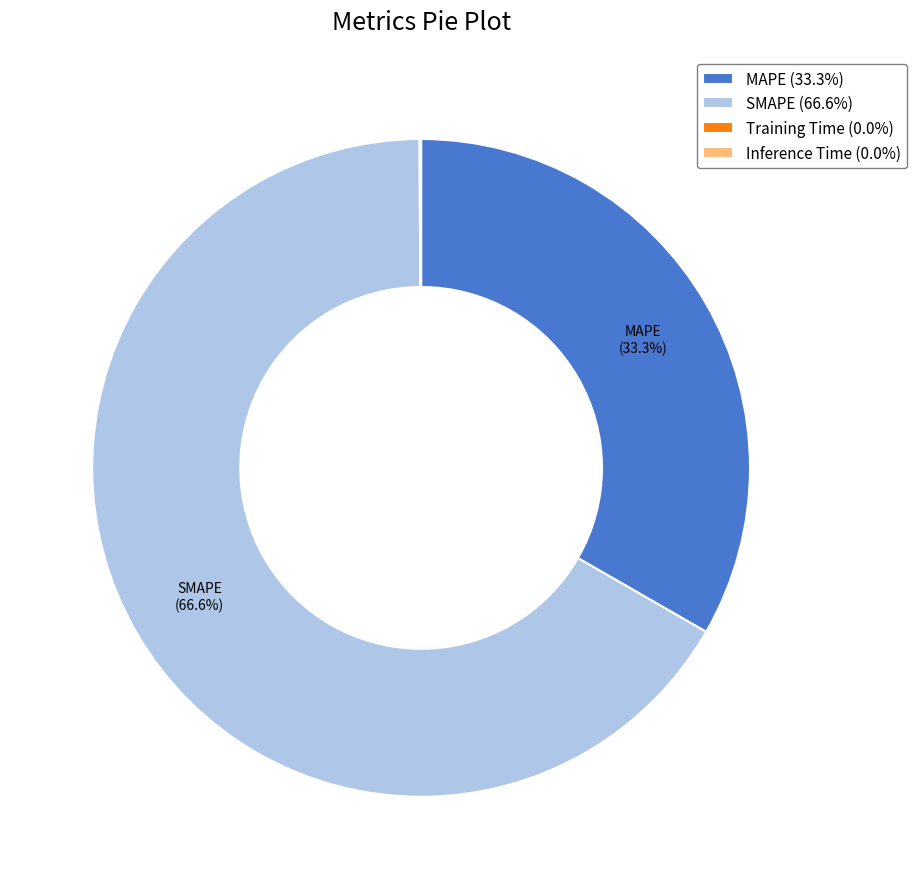

Does SMAPE (66.6%) account for over 50% of the chart?

Yes